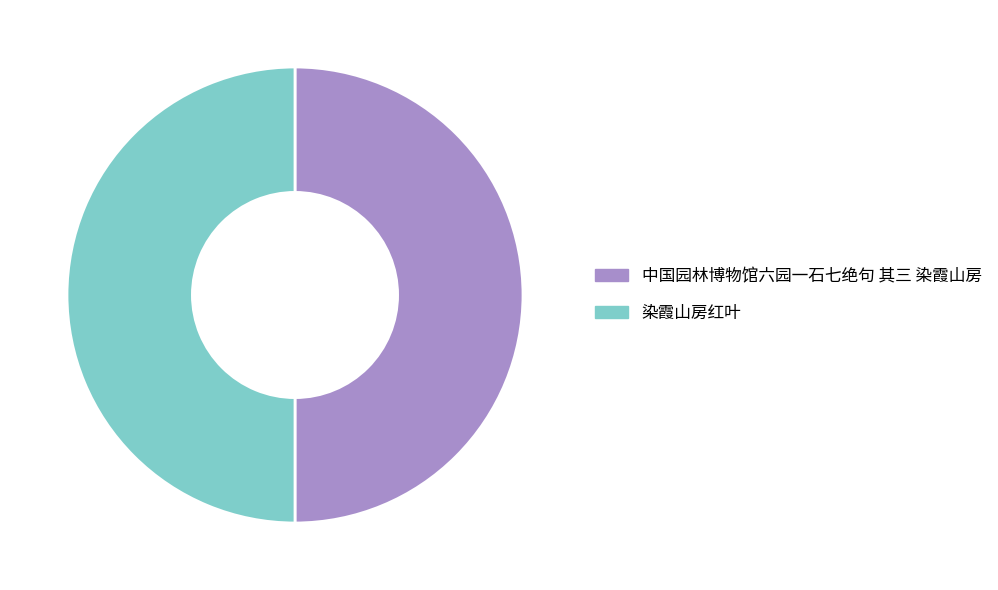

Do 中国园林博物馆六园一石七绝句 其三 染霞山房 and 染霞山房红叶 together represent more than half of the pie?

Yes